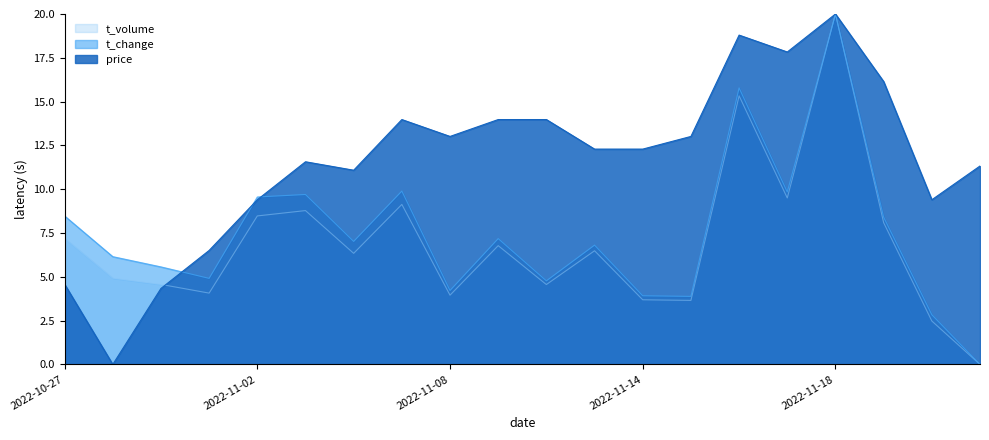

Where is price nearest to the value 10?

2022-11-02